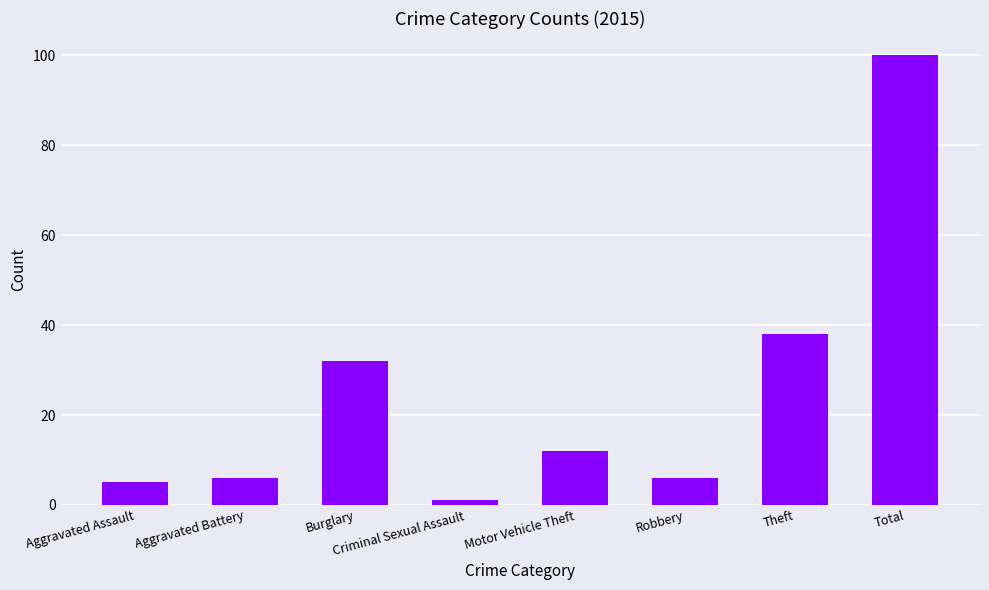

What is the greatest value displayed?

100